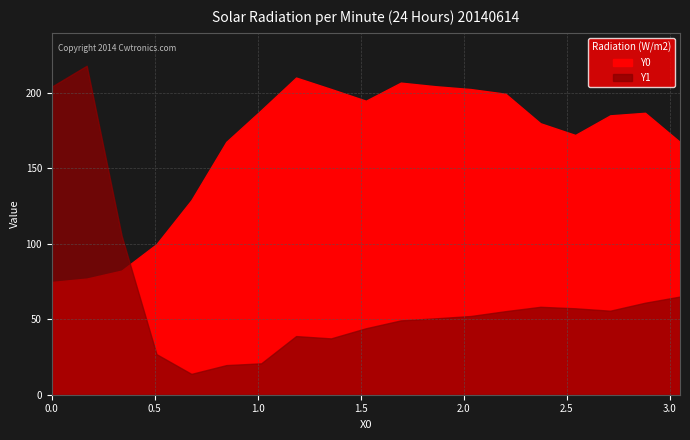

Count the number of categories in the chart.

19